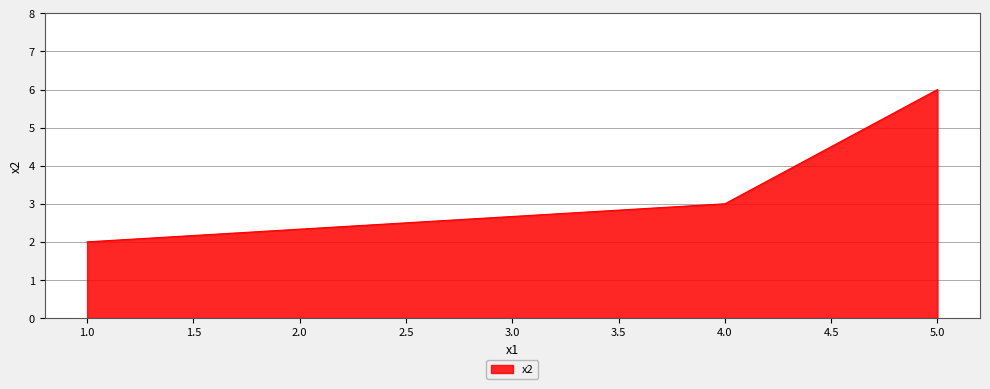

What is the change in value from 1.0 to 5.0?

+4